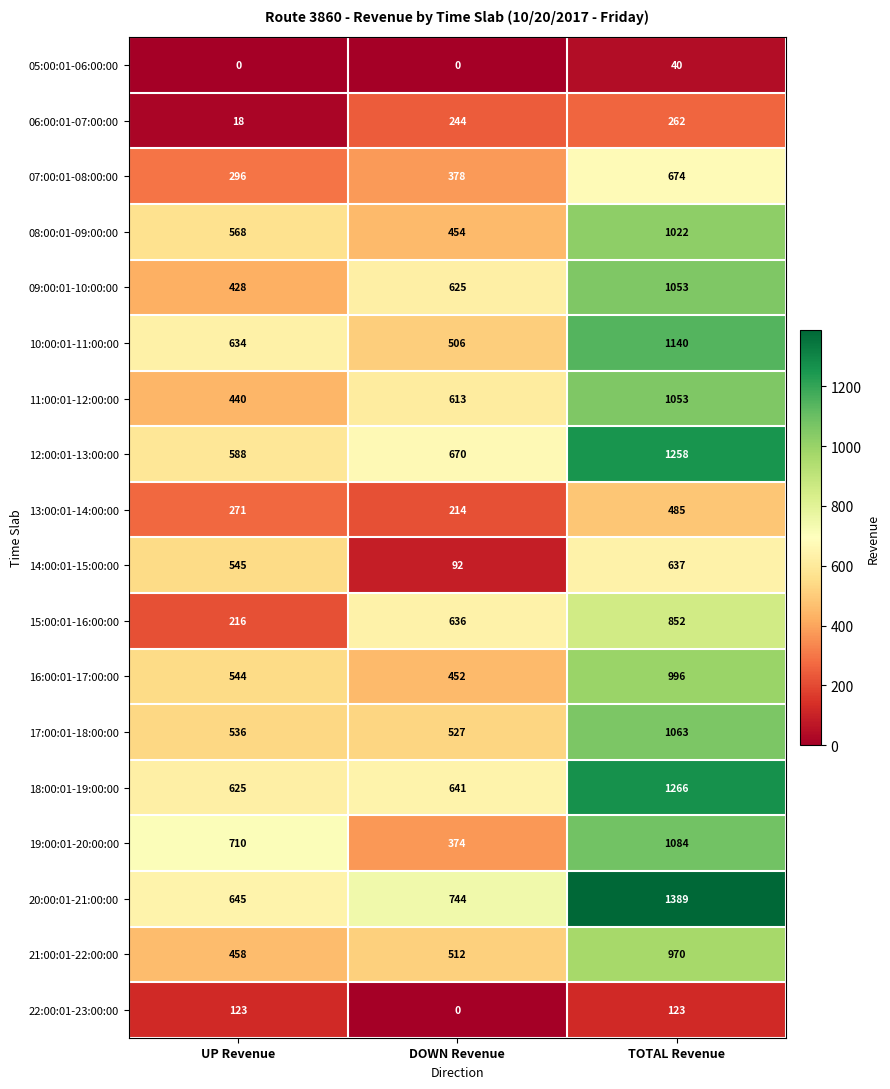

Which series has the largest total across all categories?

20:00:01-21:00:00